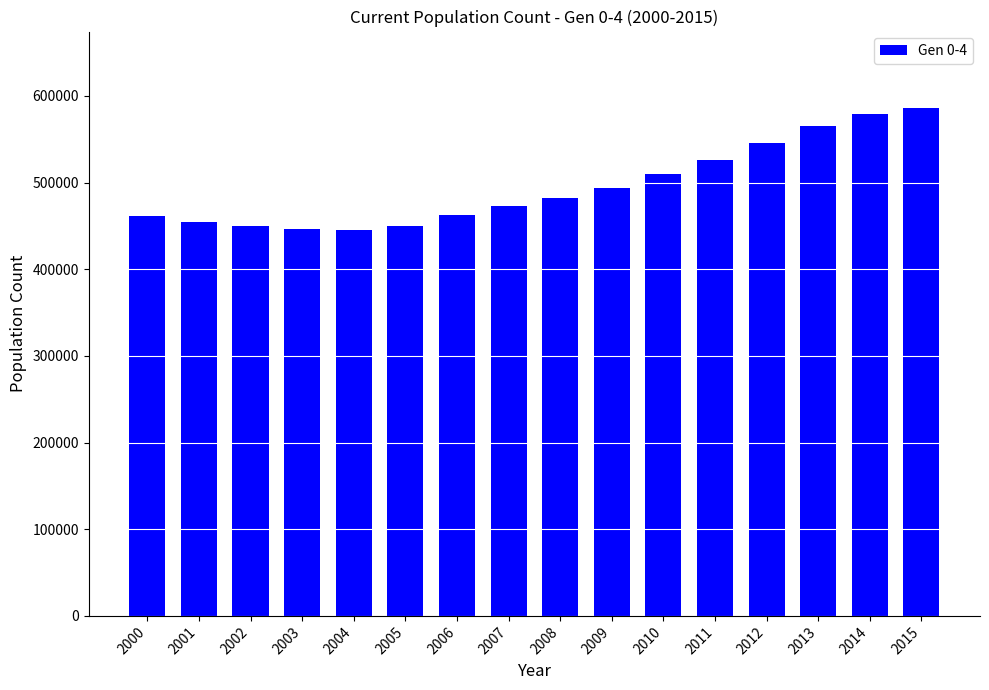

What is the change in value from 2002 to 2005?

-483